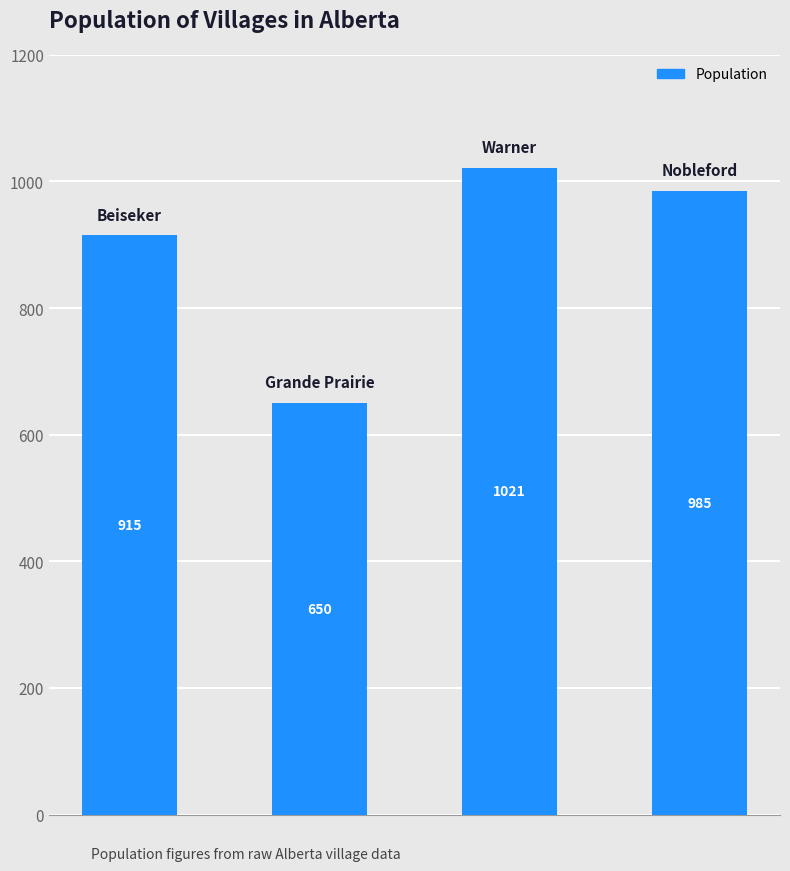

What is the maximum value shown in the chart?

1021